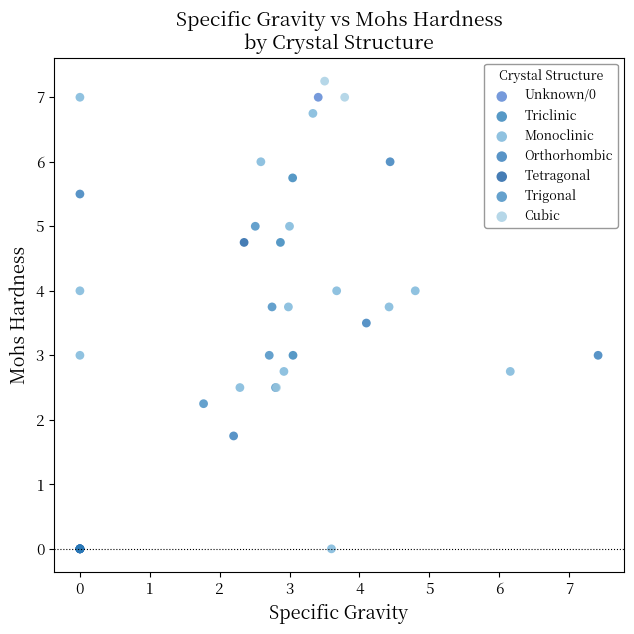

What are all the series names shown in the legend?

Unknown/0, Triclinic, Monoclinic, Orthorhombic, Tetragonal, Trigonal, Cubic